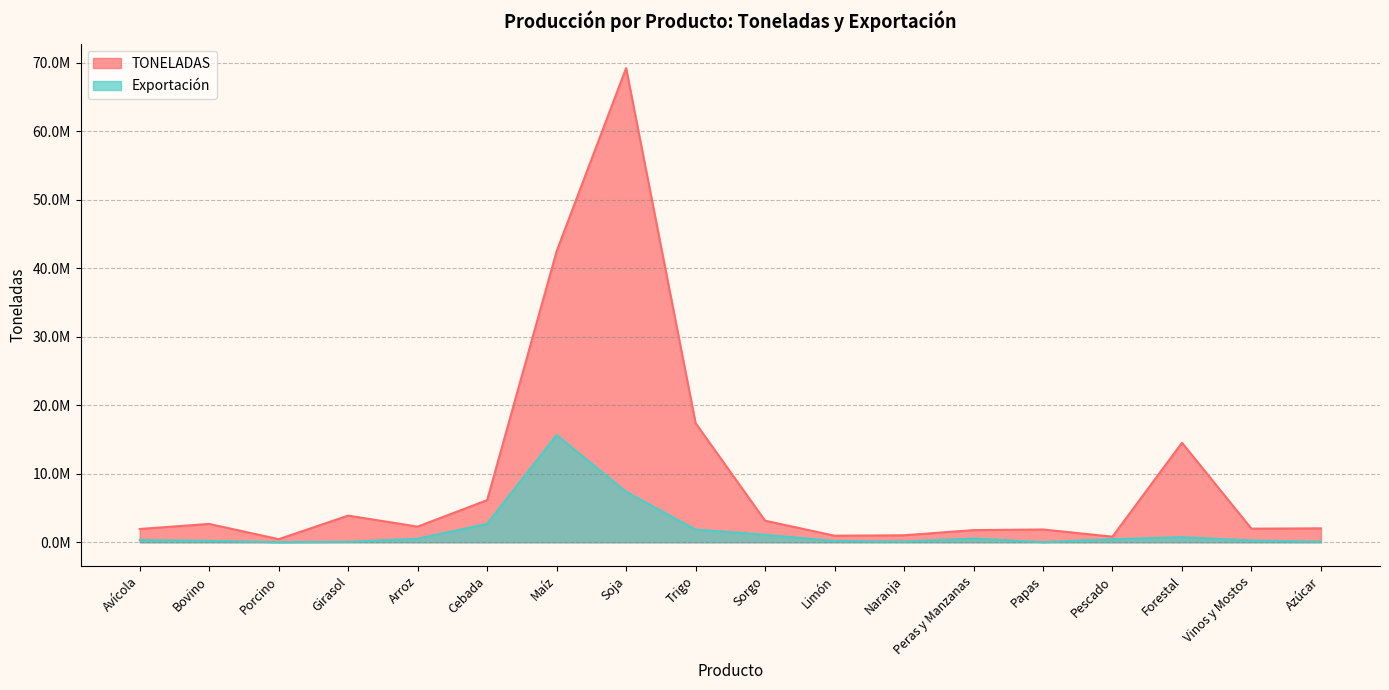

Rank the series at Bovino from lowest to highest value.

Exportación, TONELADAS